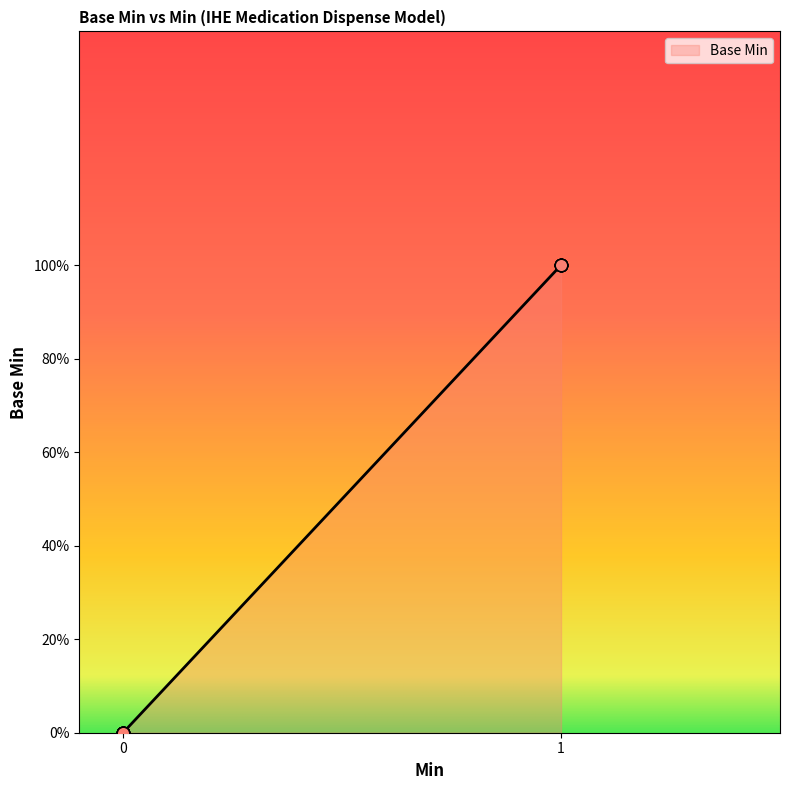

What is the change in value from 1 to 0?

-1